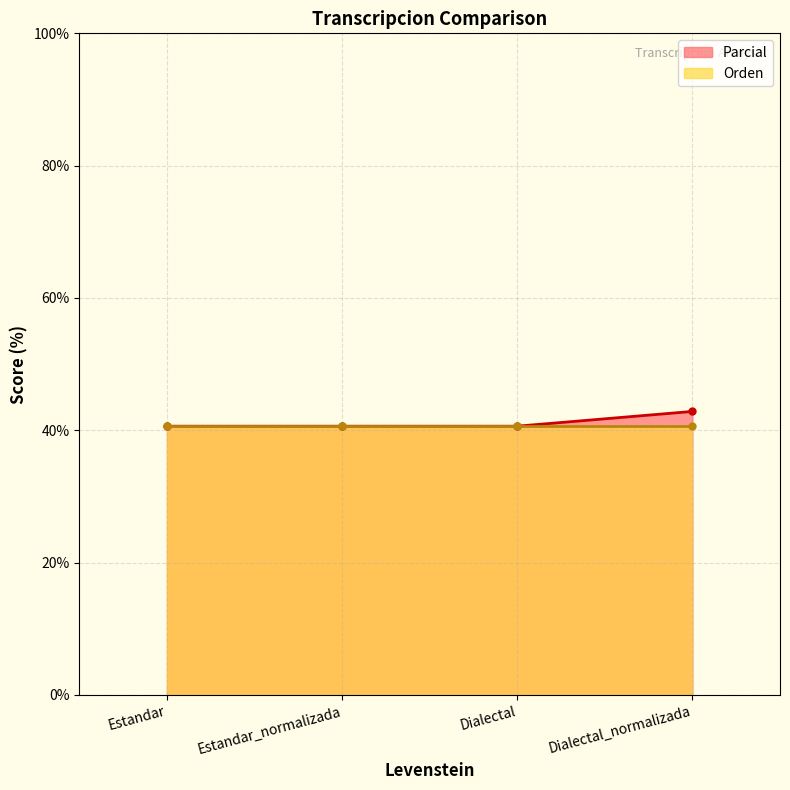

At which category does the chart reach its peak across all series?

Dialectal_normalizada